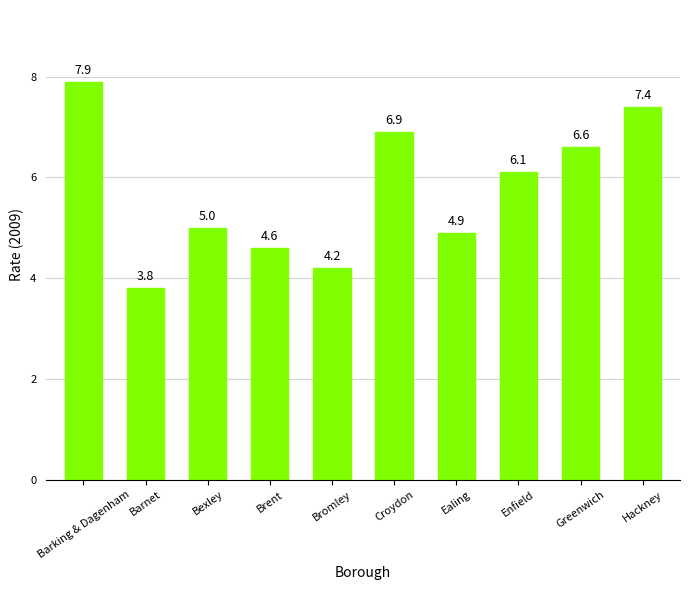

Rank the categories by value from lowest to highest.

Barnet, Bromley, Brent, Ealing, Bexley, Enfield, Greenwich, Croydon, Hackney, Barking & Dagenham